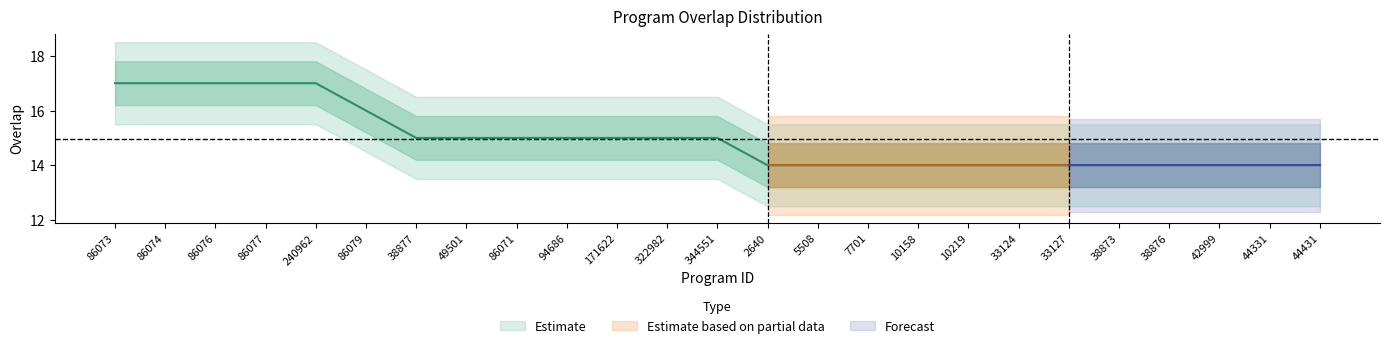

True or false: there are more than 2 points higher than both neighbors.

False